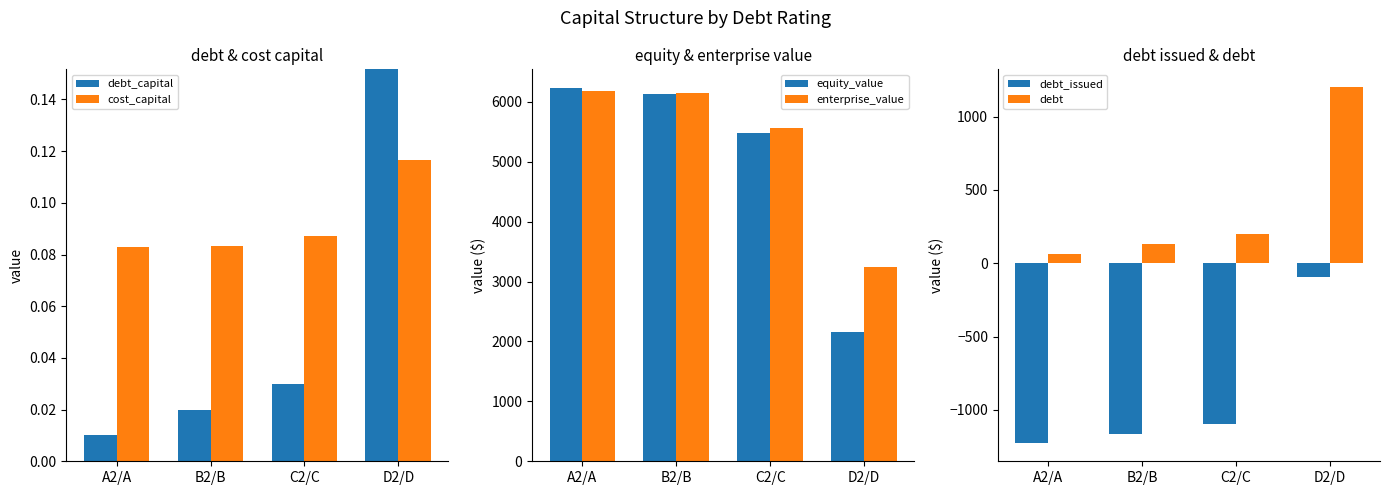

Which category has the highest value in the enterprise_value series?

A2/A